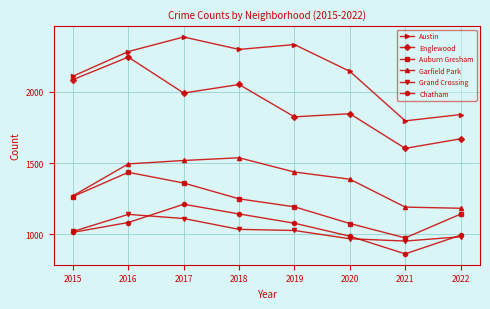

Which series has the largest total across all categories?

Austin